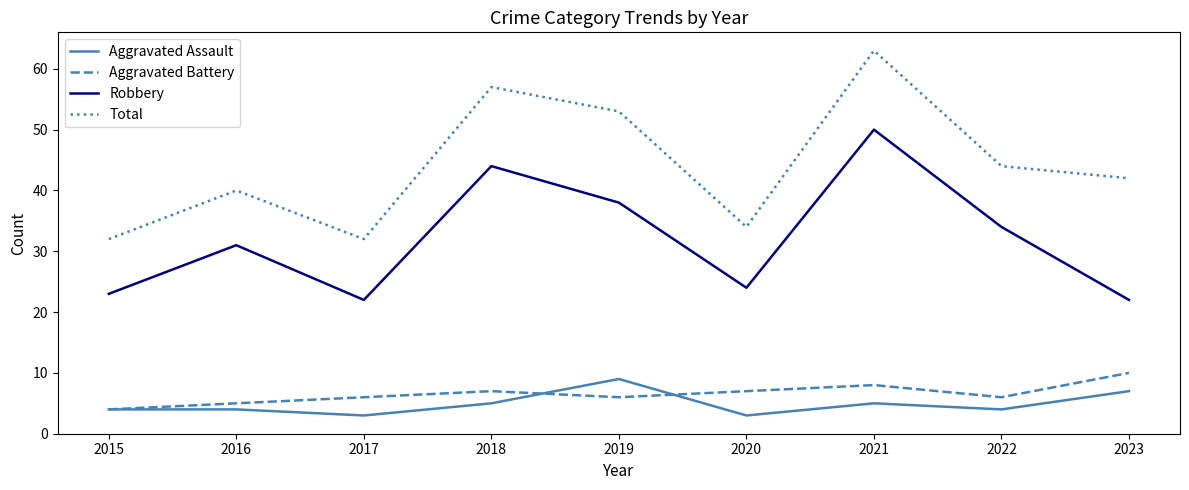

True or false: Total and Aggravated Assault intersect in this chart.

False